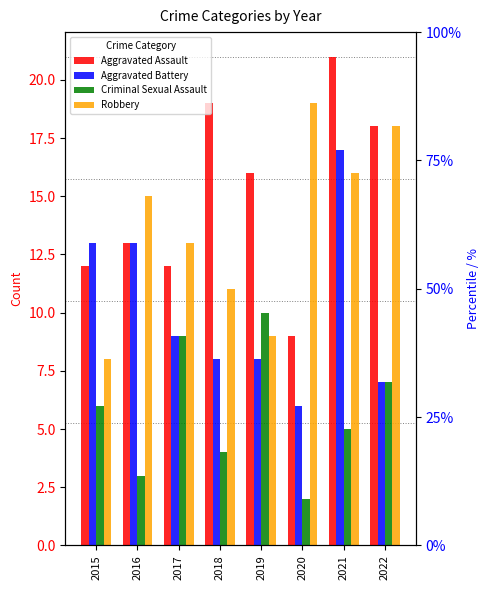

What is the difference between the maximum and second lowest values in the Criminal Sexual Assault series?

7